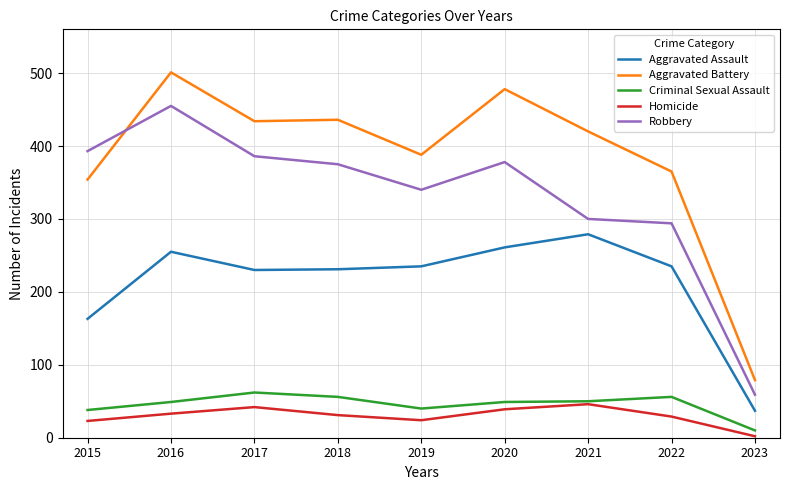

True or false: Aggravated Battery has a value of 478 at 2020.

True